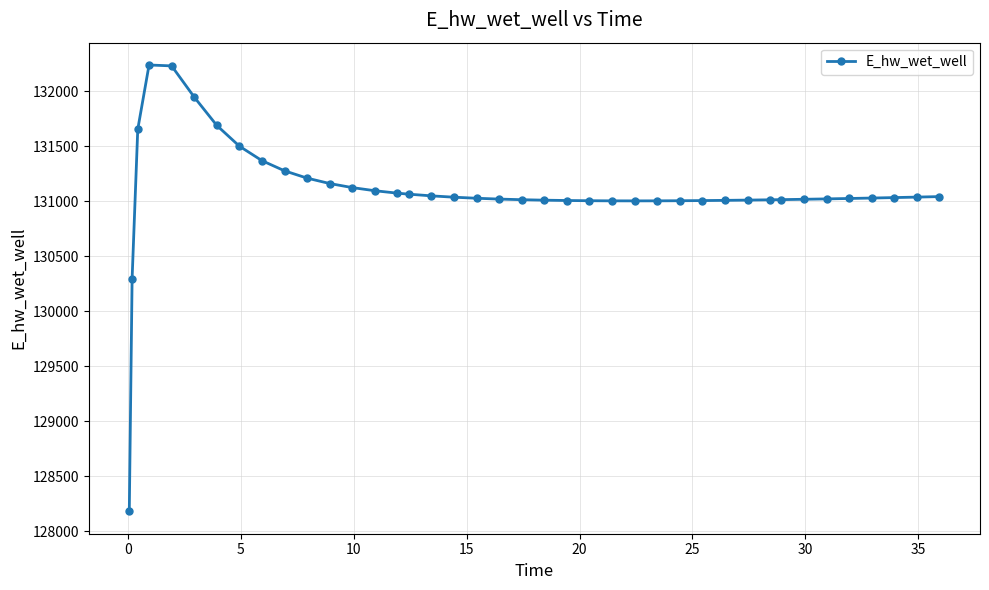

What is the maximum value shown in the chart?

132239.4